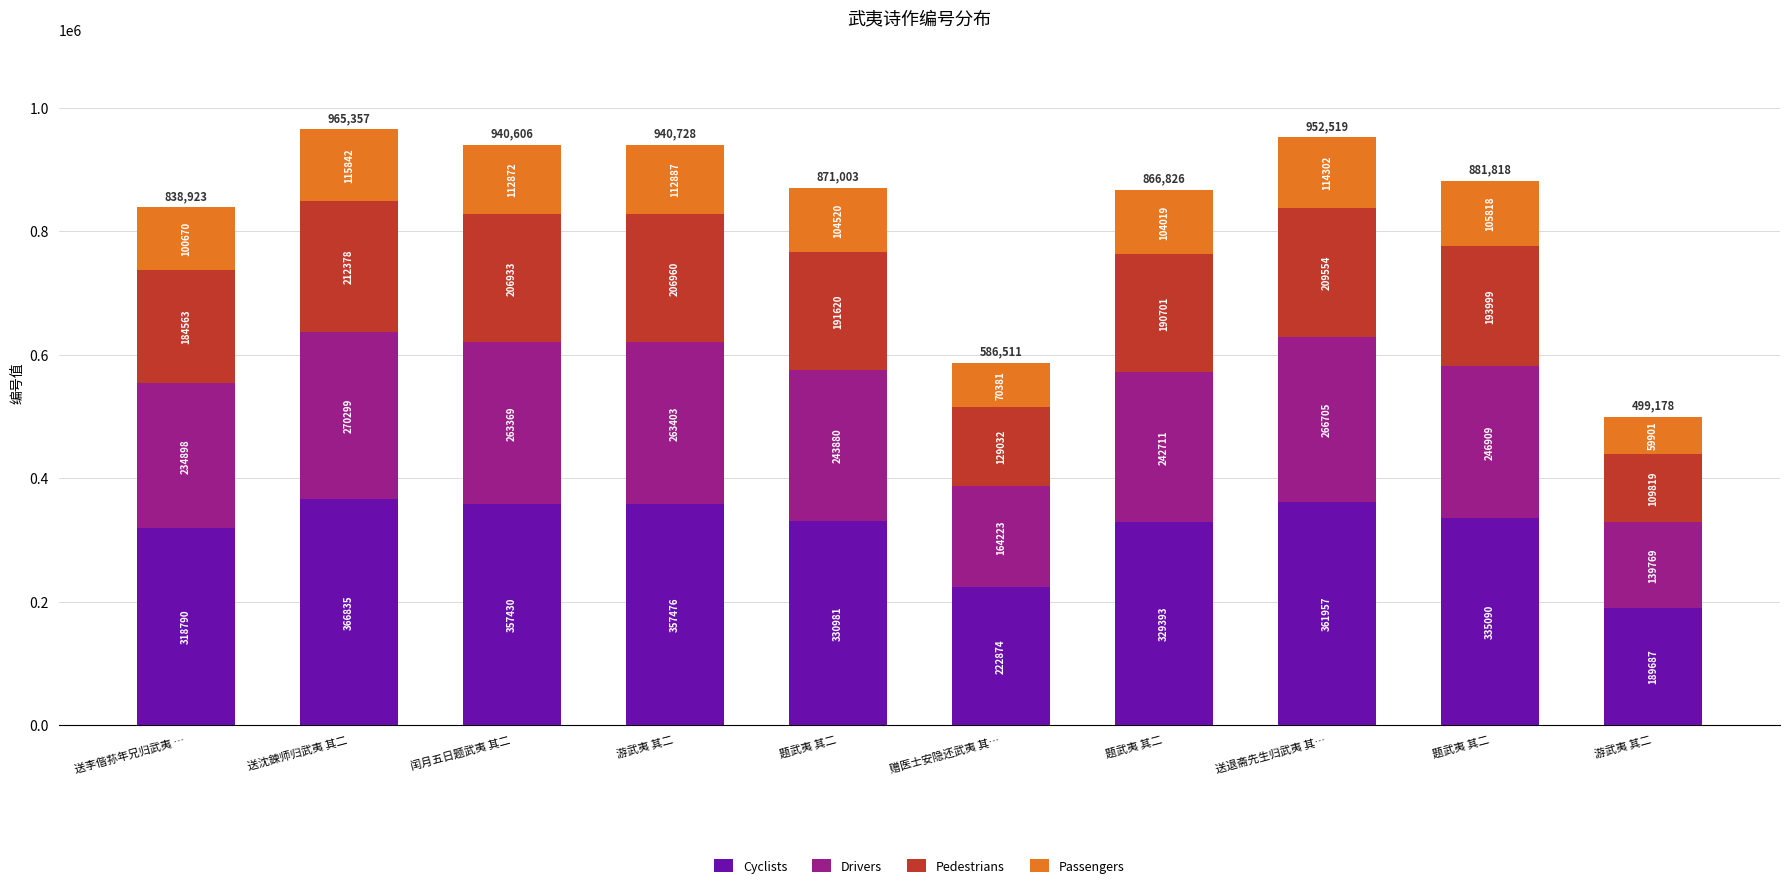

Does the chart contain stacked bars?

Yes